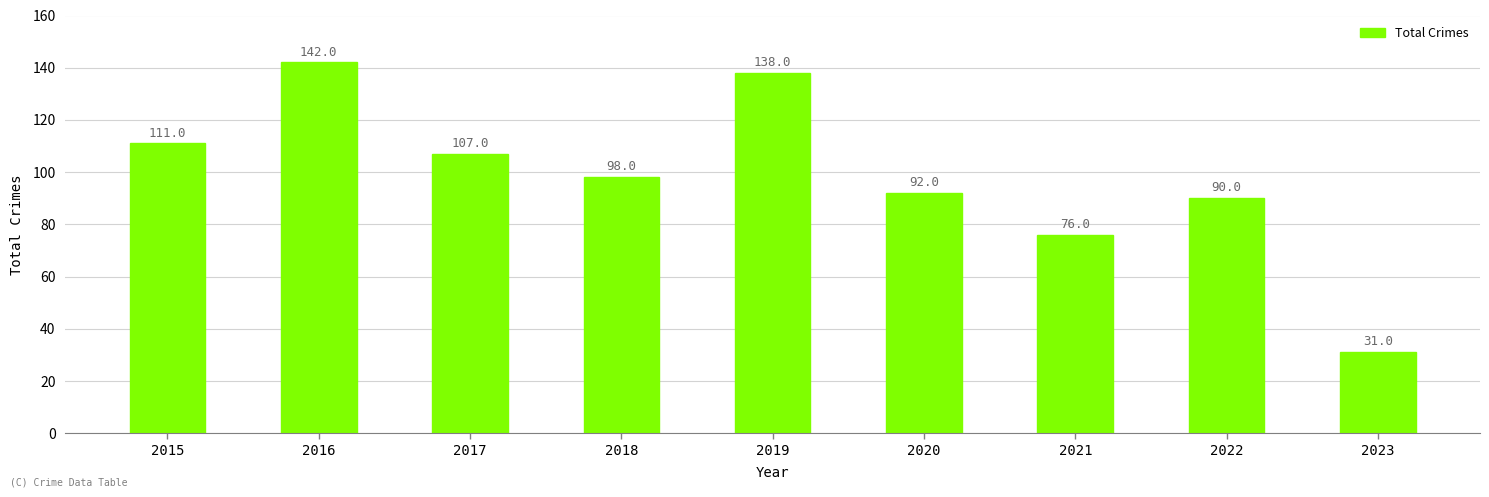

List the labels in order of value, largest first.

2016, 2019, 2015, 2017, 2018, 2020, 2022, 2021, 2023